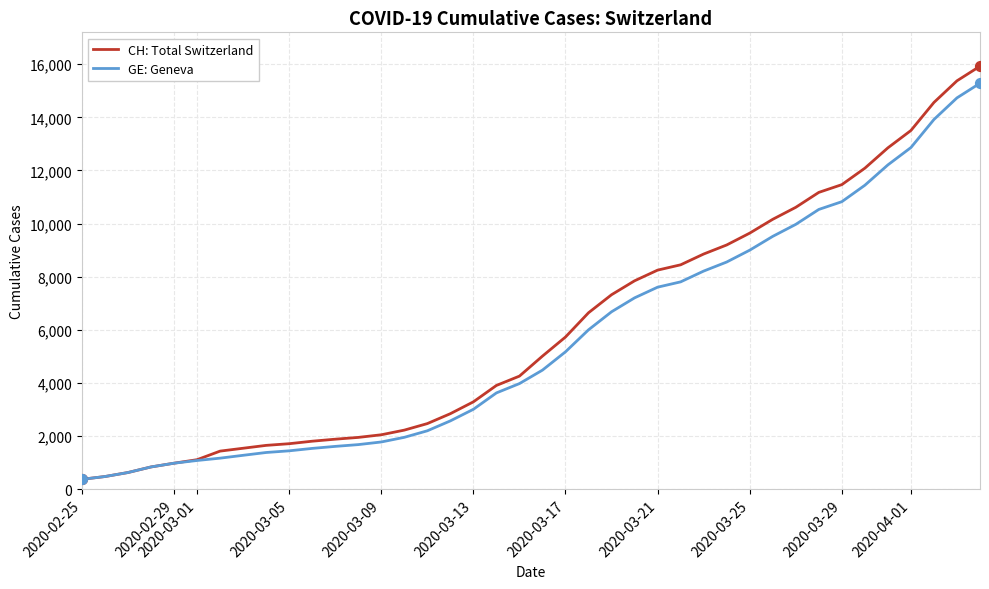

Which series has the largest range (max minus min)?

CH: Total Switzerland